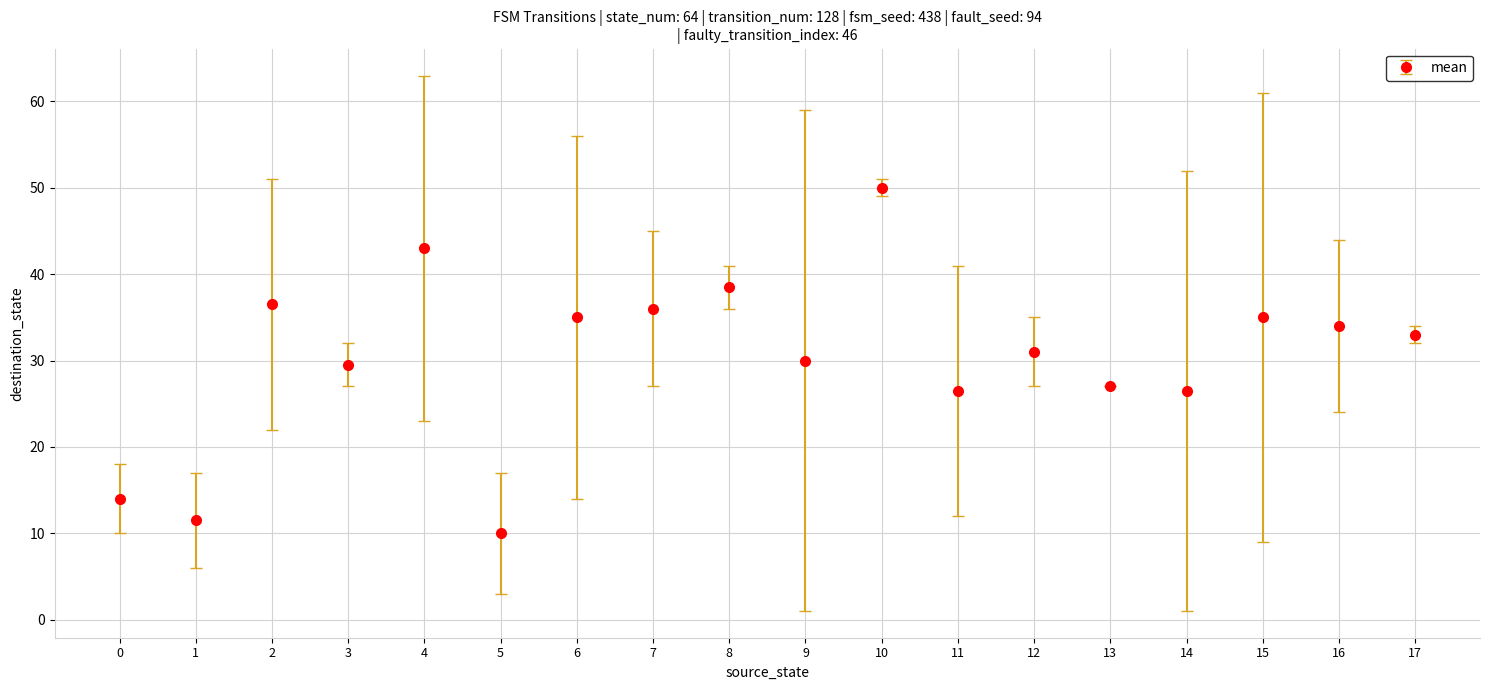

Which label corresponds to the smallest value in the chart?

5